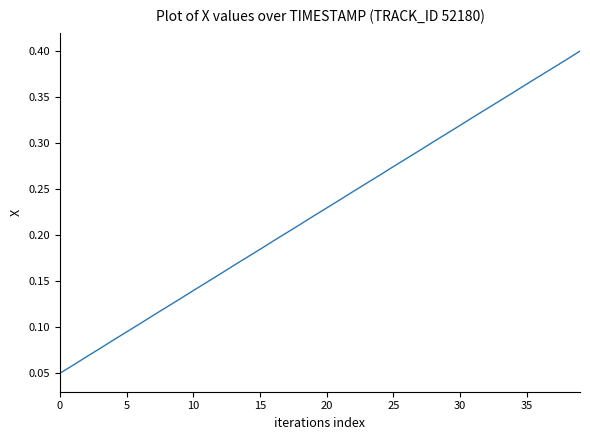

Count the values in the range 0 to 1.

40